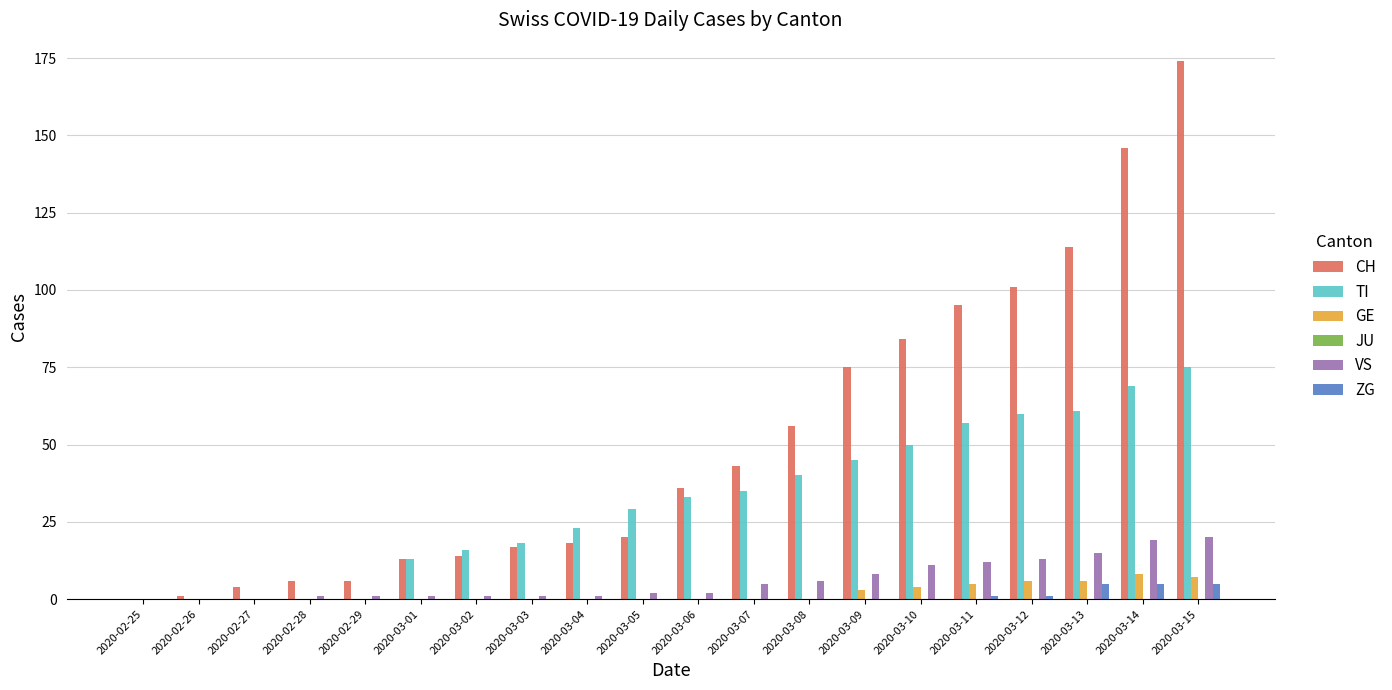

Between 2020-02-29 and 2020-03-15, which series saw the biggest shift?

CH